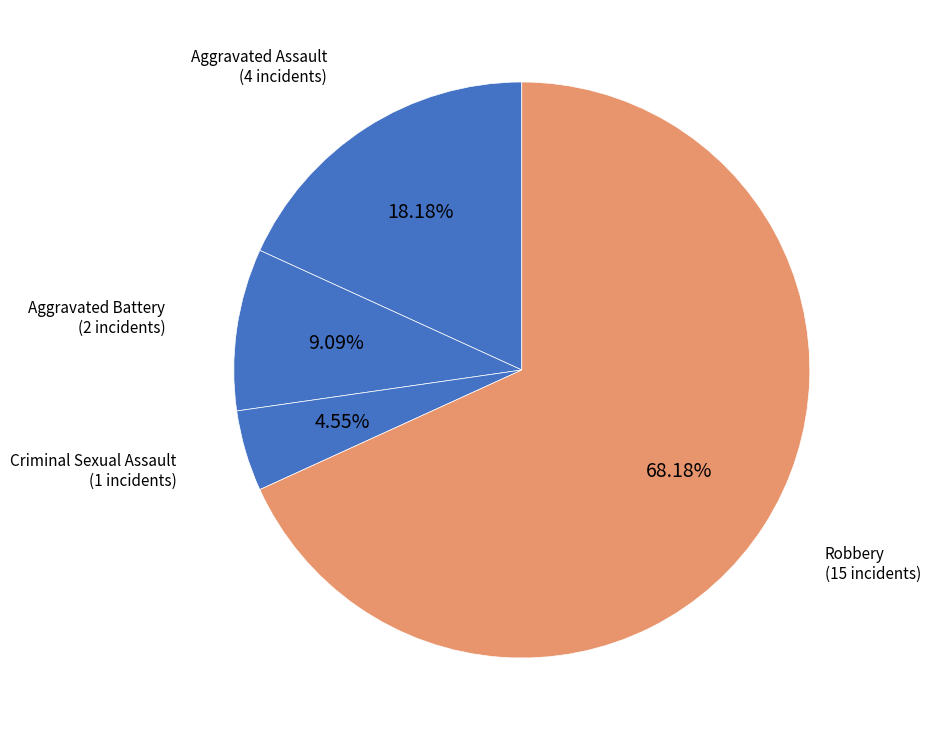

Does Robbery represent more than half of the total?

Yes